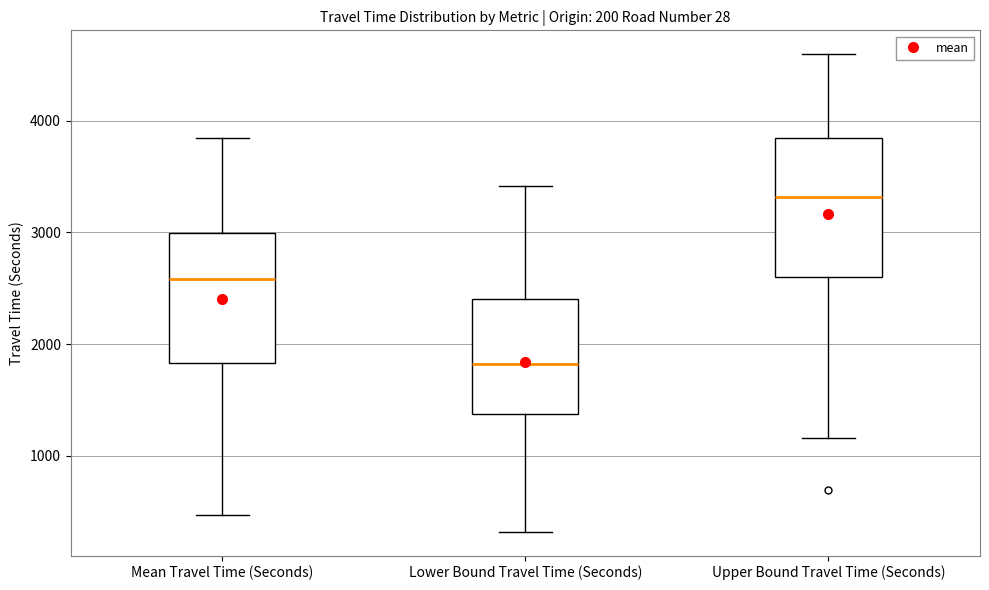

Which box has the lowest median line?

Lower Bound Travel Time (Seconds)